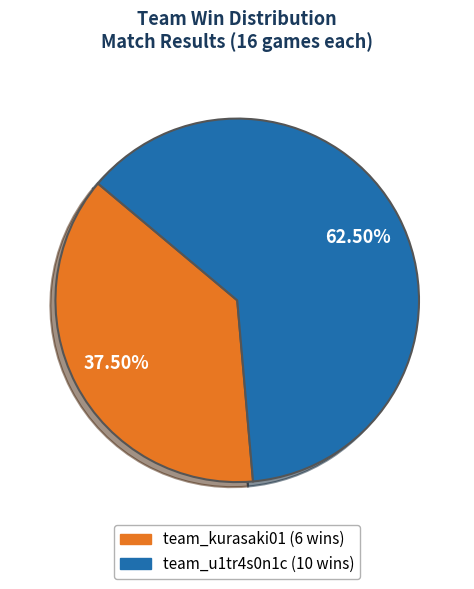

Rank the categories by value from lowest to highest.

team_kurasaki01, team_u1tr4s0n1c